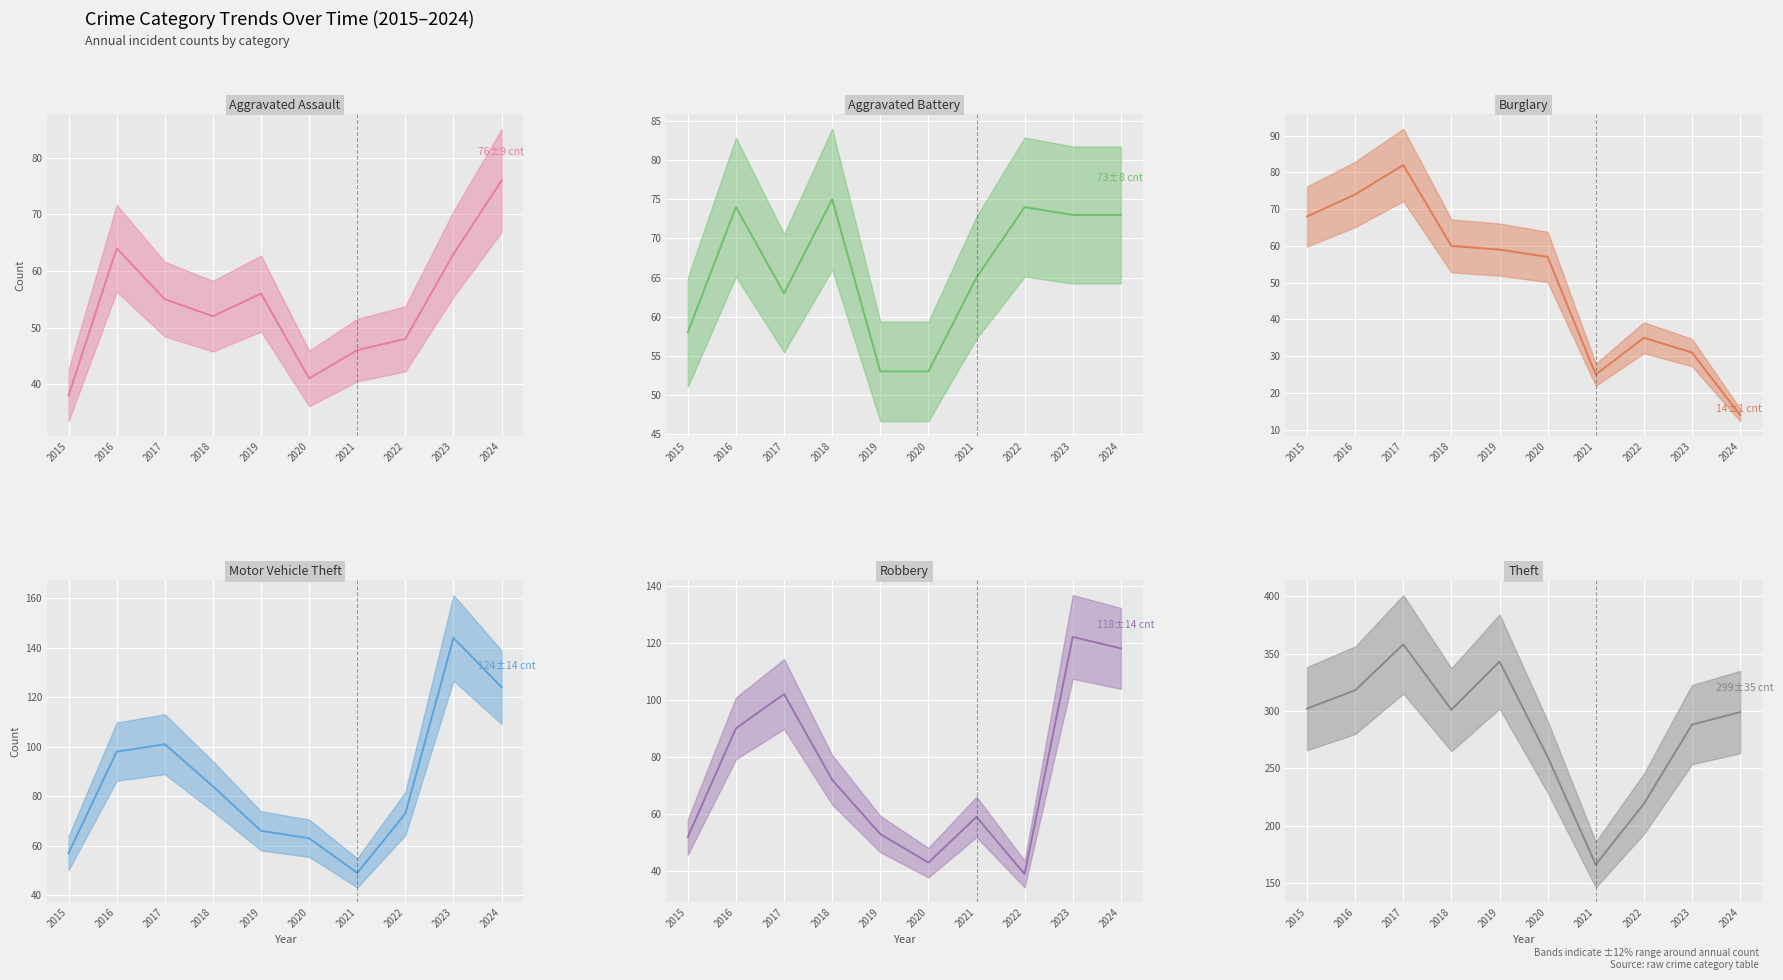

True or false: Aggravated Assault has a value of 76 at 2024.

True